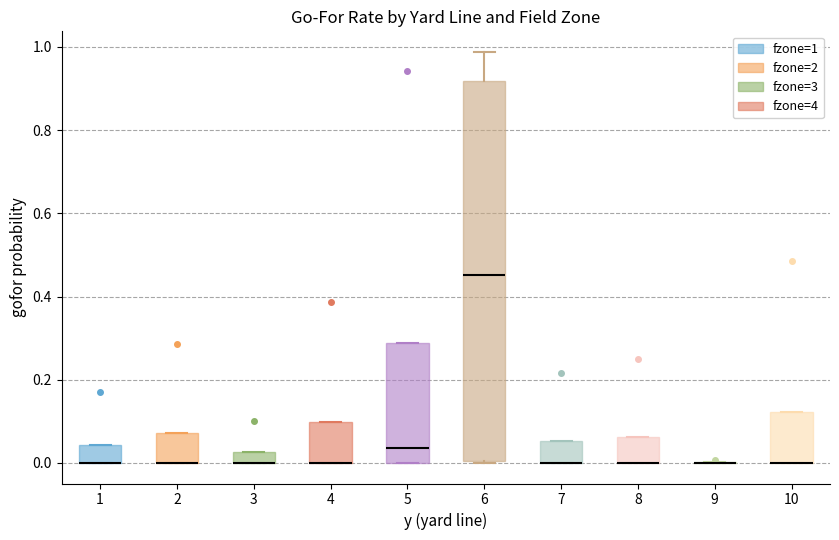

Where is the lower edge of the box at x = 10 on the y-axis? The values are not printed on the chart, so give them approximately, as read against the axis.

0.00